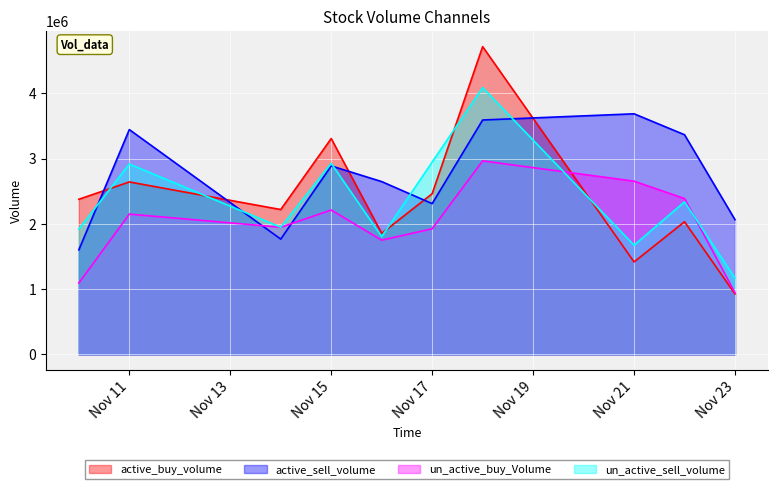

Which series changed the most between Nov 15 and Nov 21?

active_buy_volume